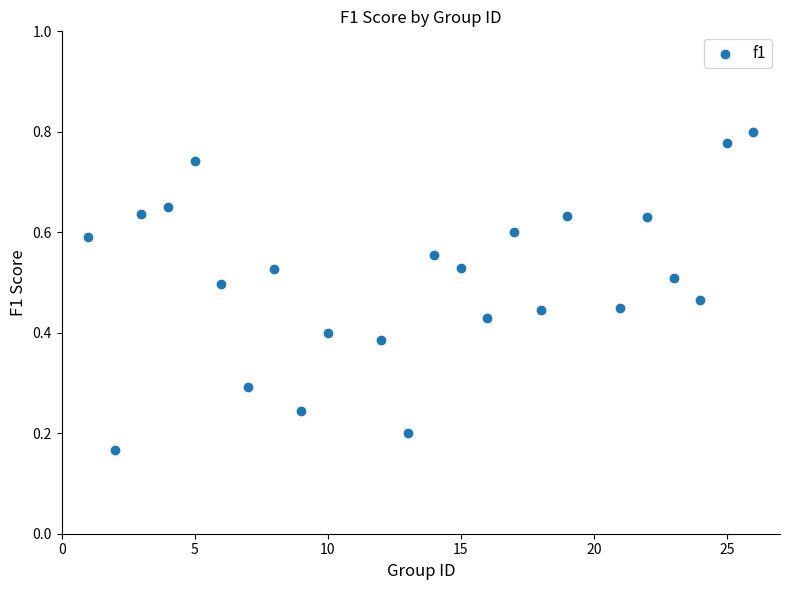

What is the range of X values (max minus min)?

25.0